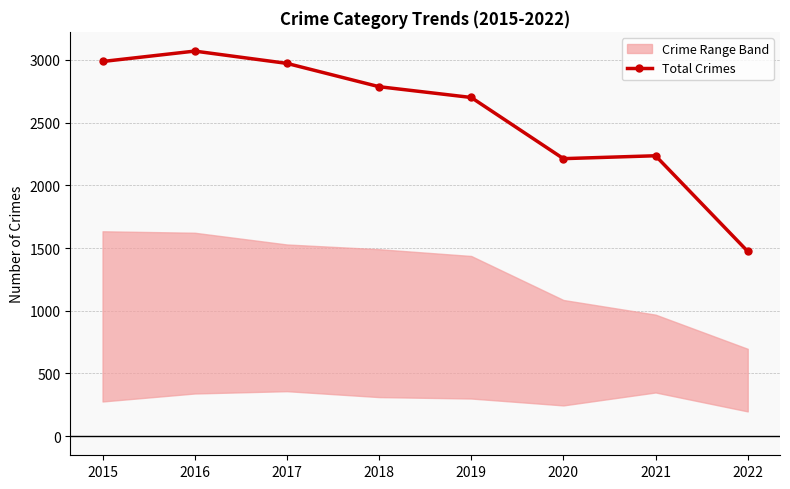

The value at 2016 is 3071. True or false?

True